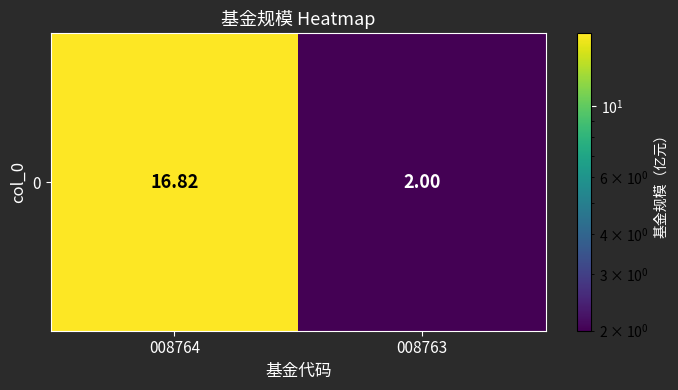

Is it true that the value at 008763 is 1.1?

False